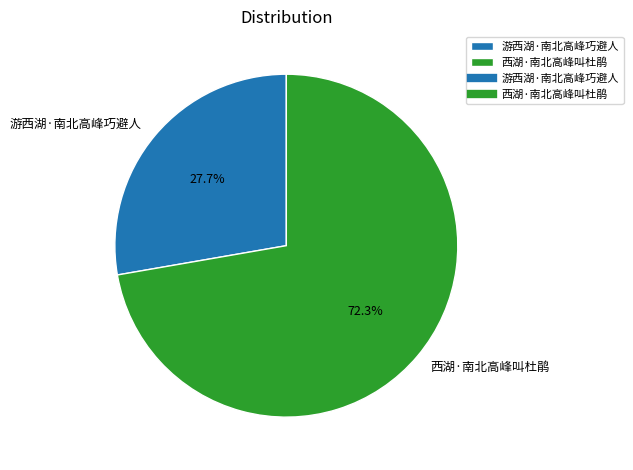

What is the total percentage of 西湖·南北高峰叫杜鹃 and 游西湖·南北高峰巧避人?

100.0%